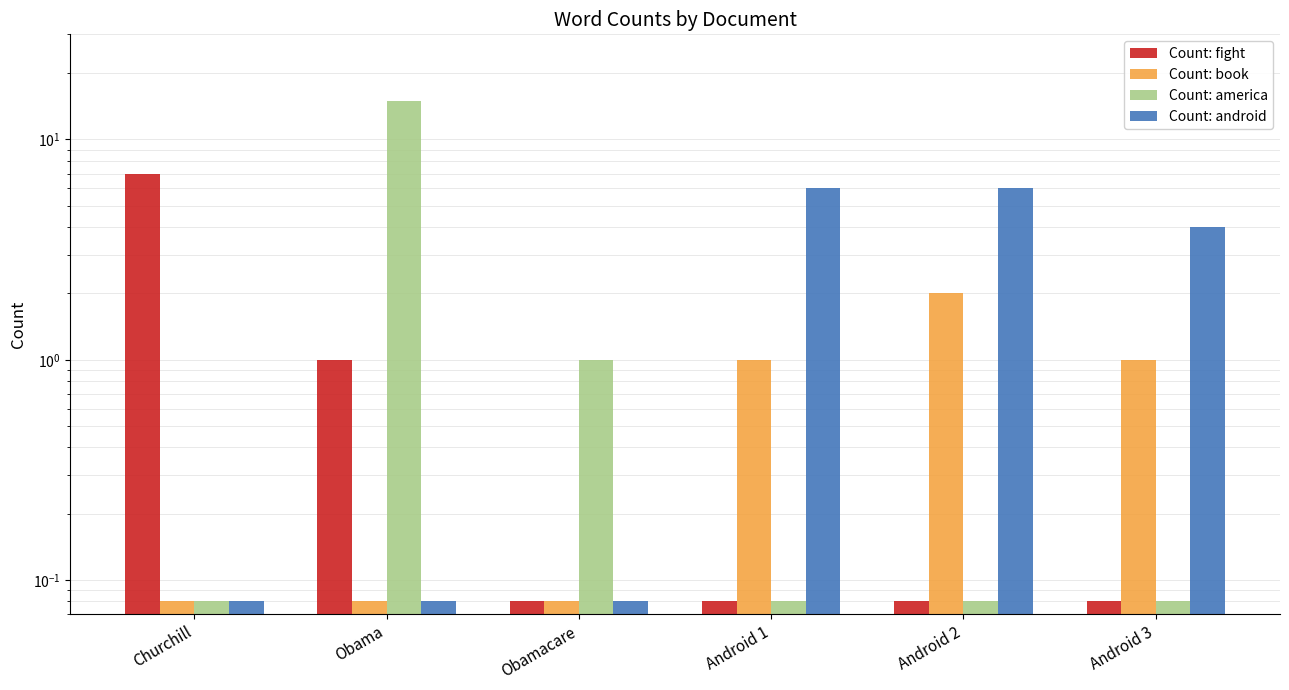

How many bars are there in each group?

4